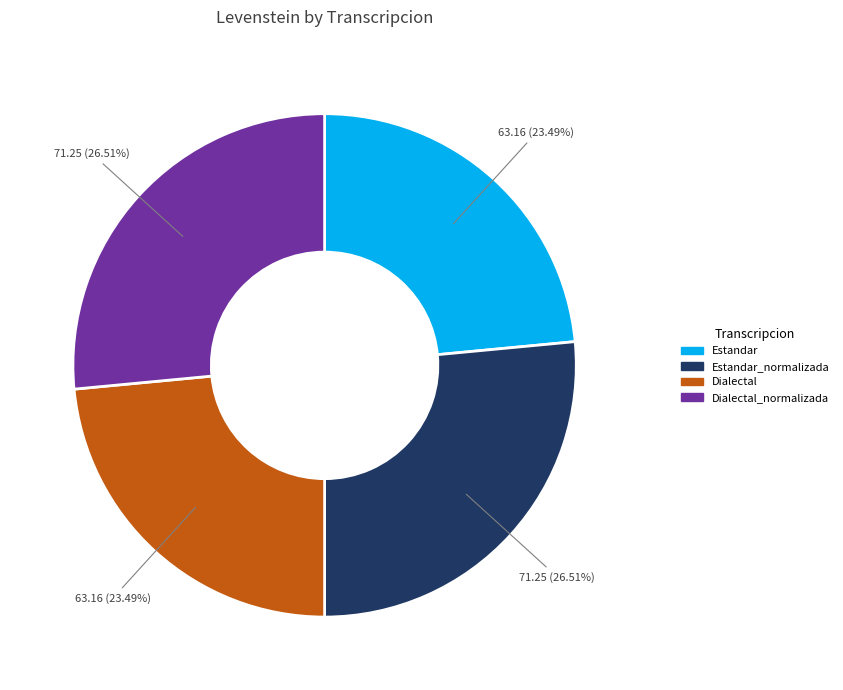

Is there any slice that represents more than half of the pie?

No